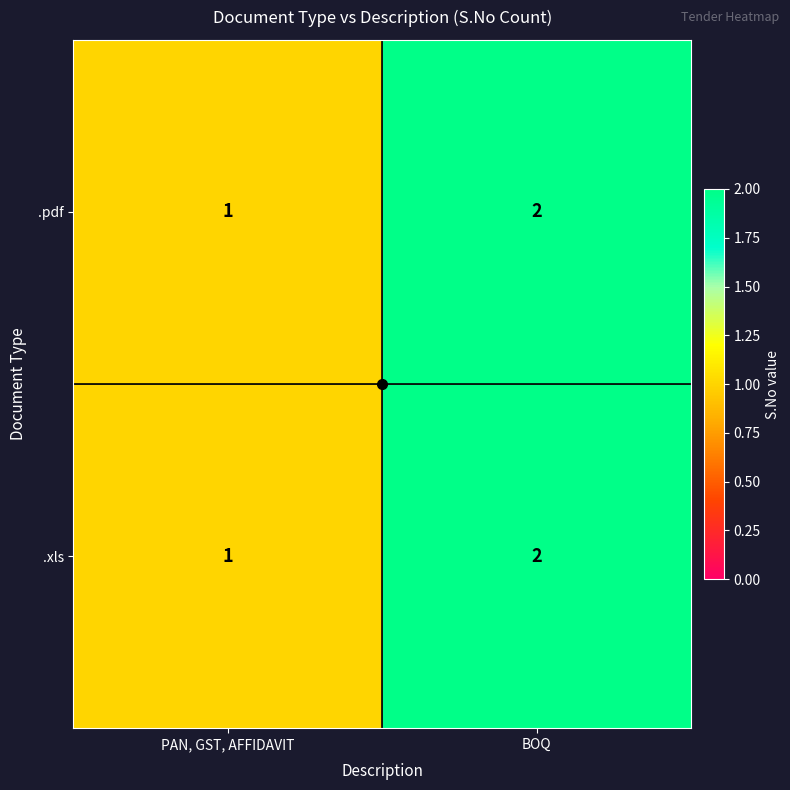

Is the value of .pdf at BOQ greater than the value of .xls at PAN, GST, AFFIDAVIT?

Yes